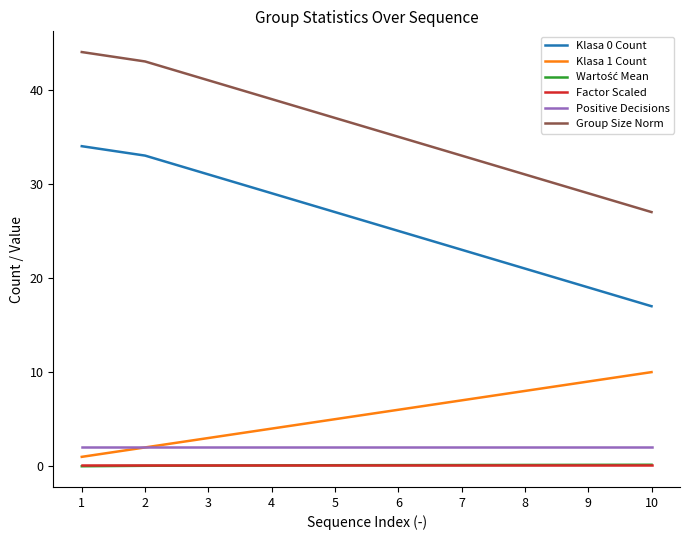

The value of Group Size Norm at 9 is 29.0. True or false?

True